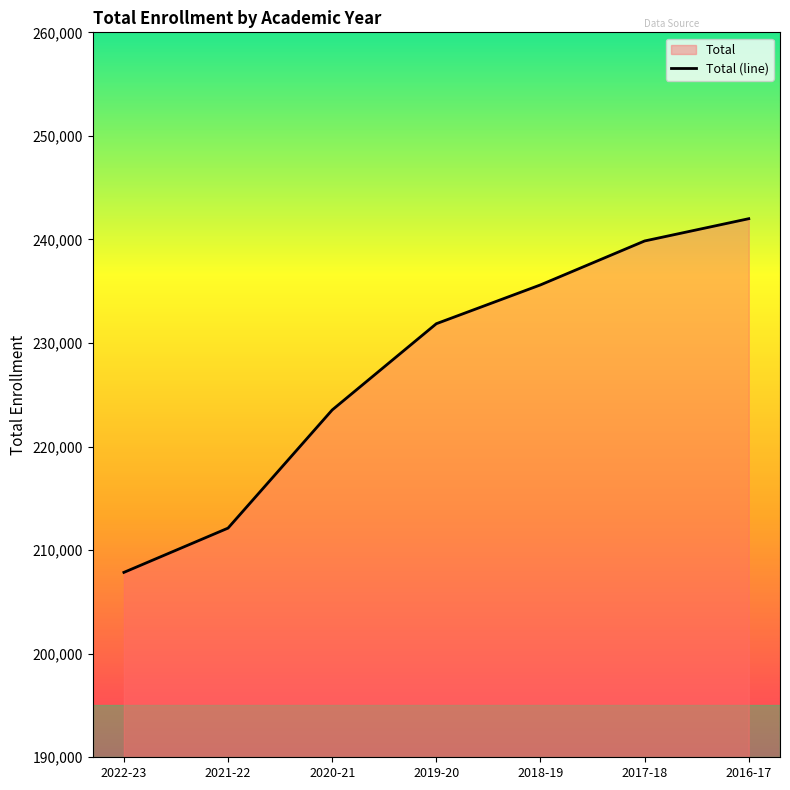

How many values exceed 231865?

3